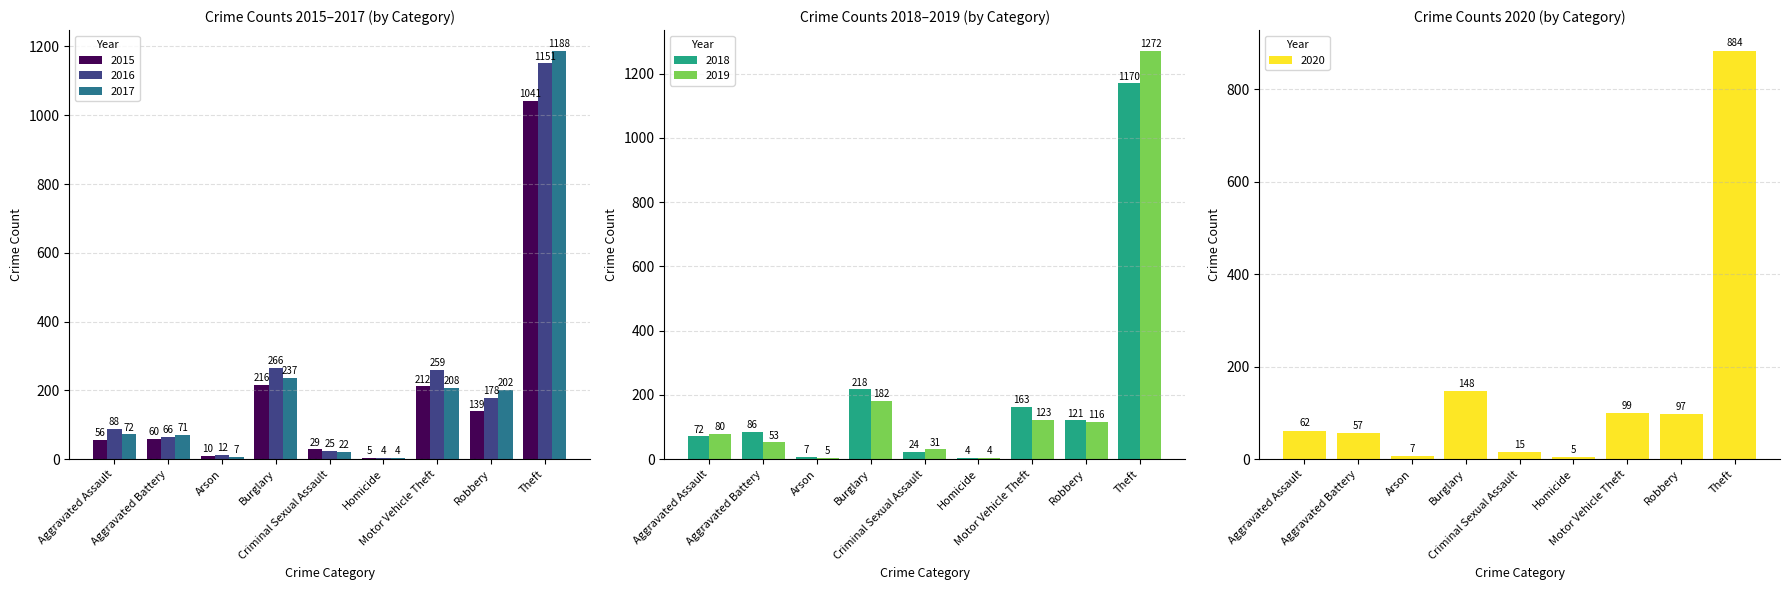

What is the sum of the 2019 values at Aggravated Assault and Criminal Sexual Assault?

111